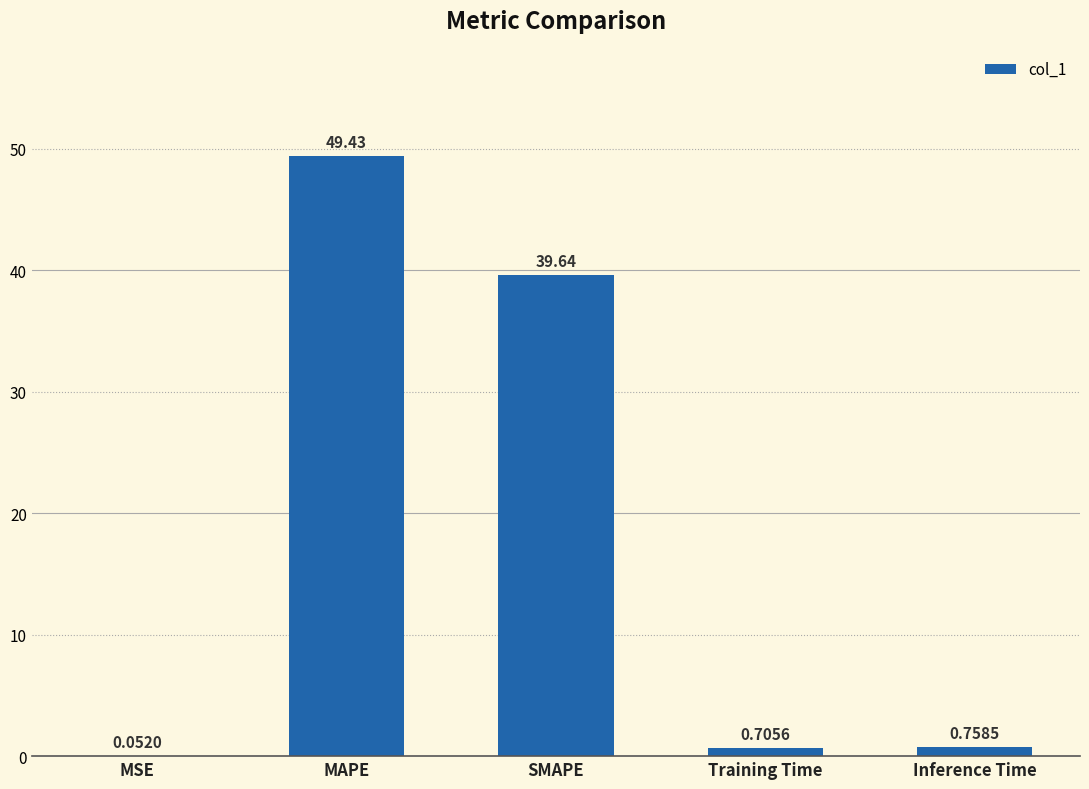

What is the sum of all values?

90.6